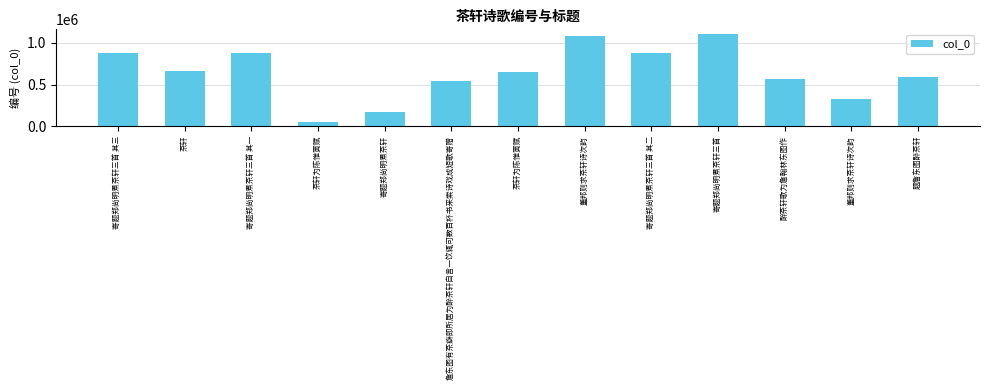

What is the change in value from 寄题郑尚明煮茶轩三首 其一 to 董邦则求茶轩诗次韵?

+209357